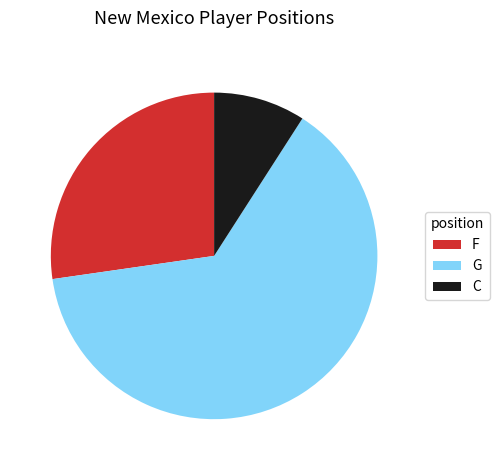

Combined, do G and F account for over 50%?

Yes